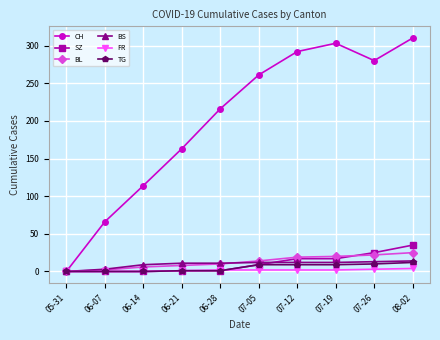

True or false: SZ has more than 2 points higher than both neighbors.

False